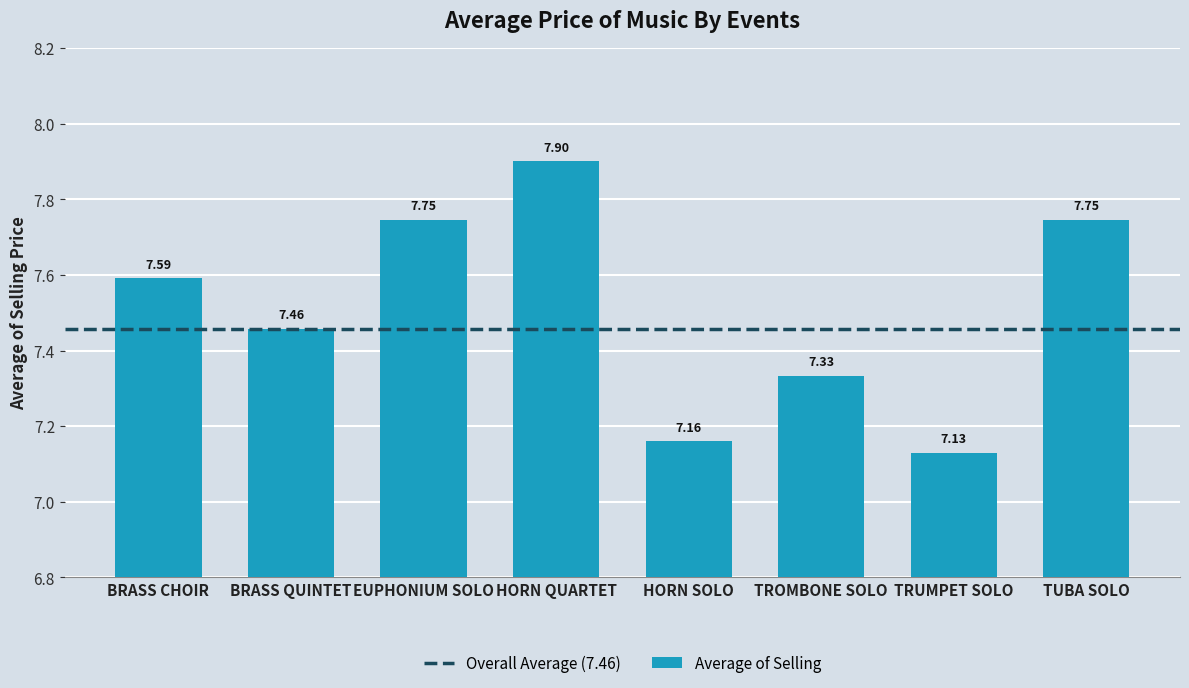

What is the sum of all values?

60.1